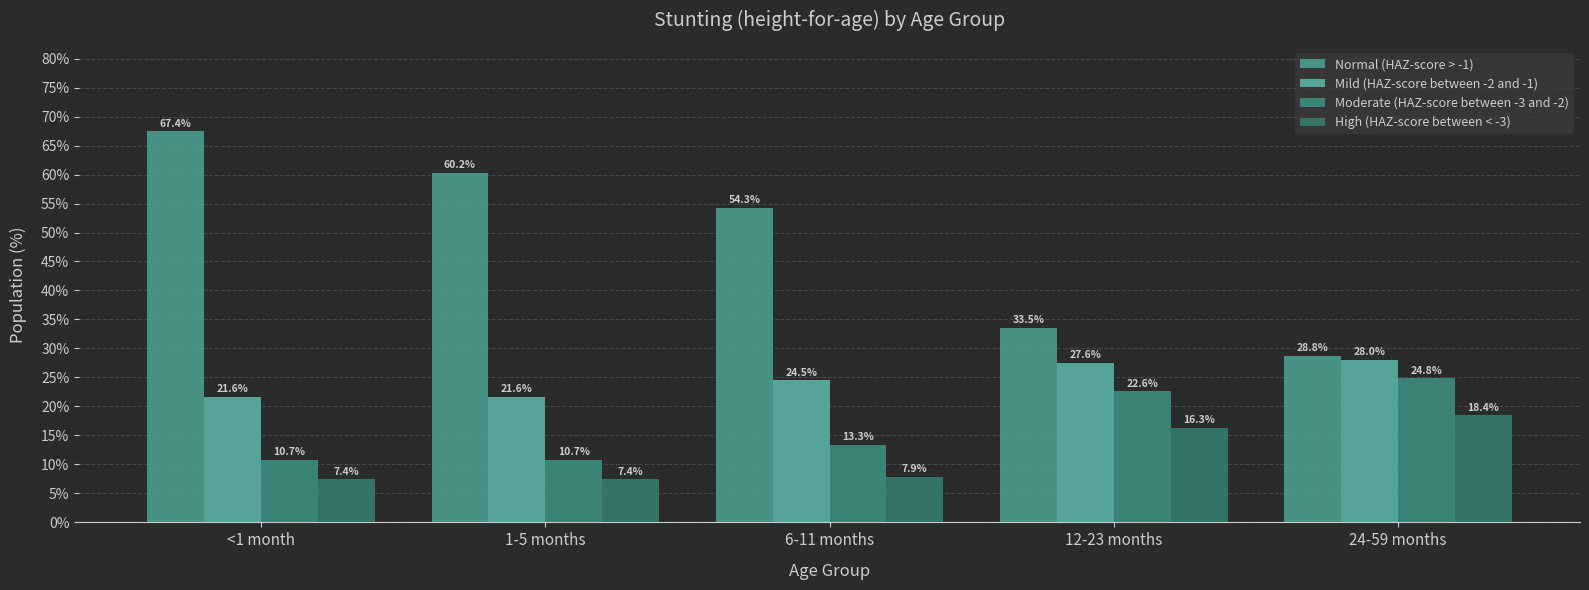

Is it true that Moderate (HAZ-score between -3 and -2) equals 0.1 at <1 month?

True